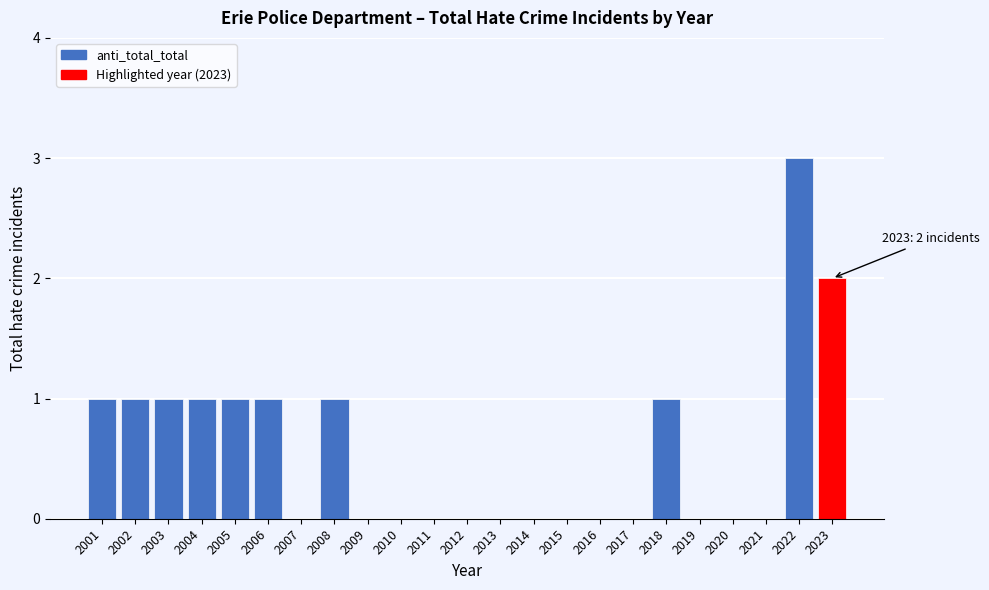

Reading left to right, transcribe all the data shown in this chart.

2001=1	2002=1	2003=1	2004=1	2005=1	2006=1	2007=0	2008=1	2009=0	2010=0	2011=0	2012=0	2013=0	2014=0	2015=0	2016=0	2017=0	2018=1	2019=0	2020=0	2021=0	2022=3	2023=2